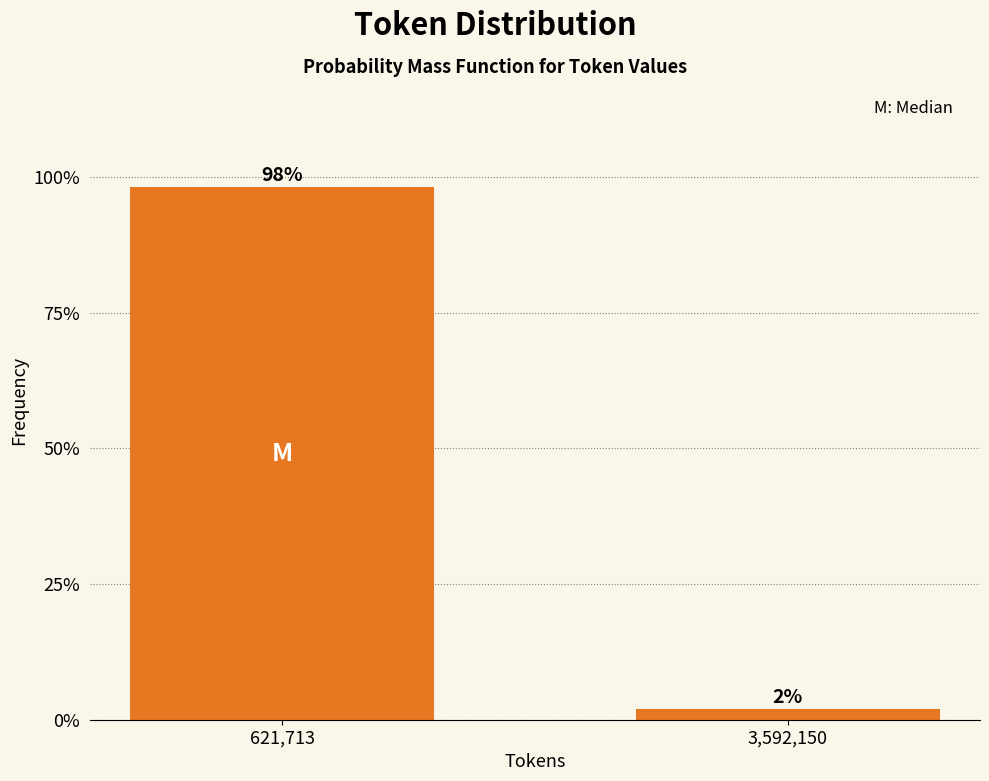

At which label does the data first exceed 98?

621,713